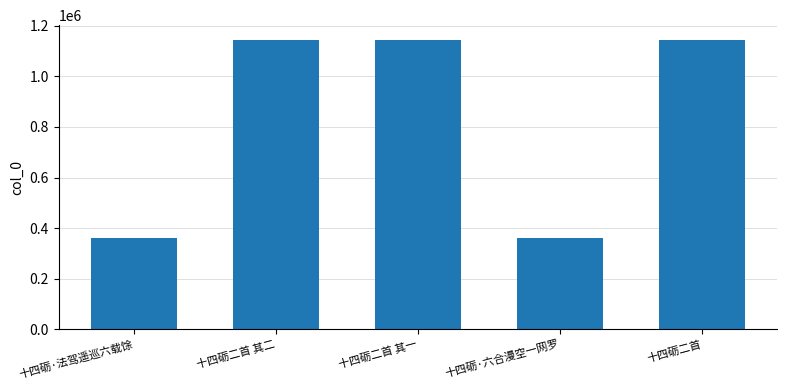

What is the minimum value shown in the chart?

362532